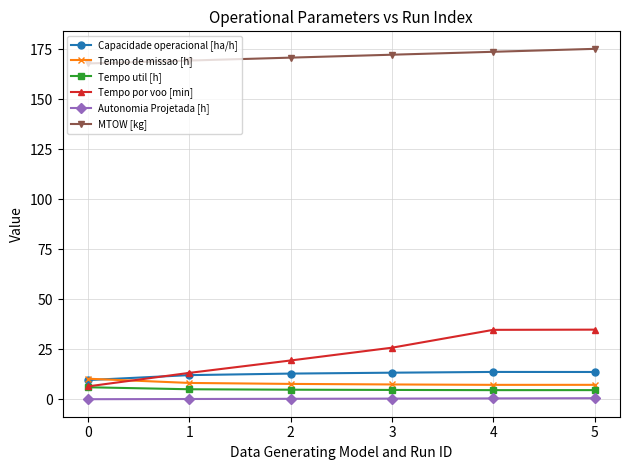

The Tempo util [h] series shows 4.7 at 5. True or false?

True